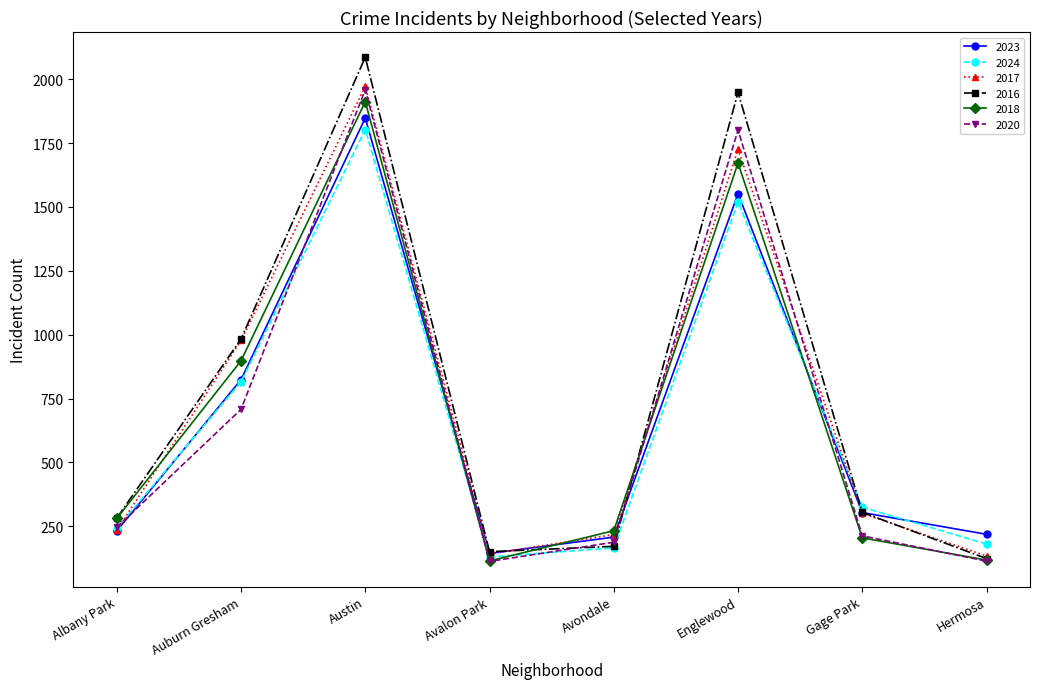

What is the minimum value for 2023?

144